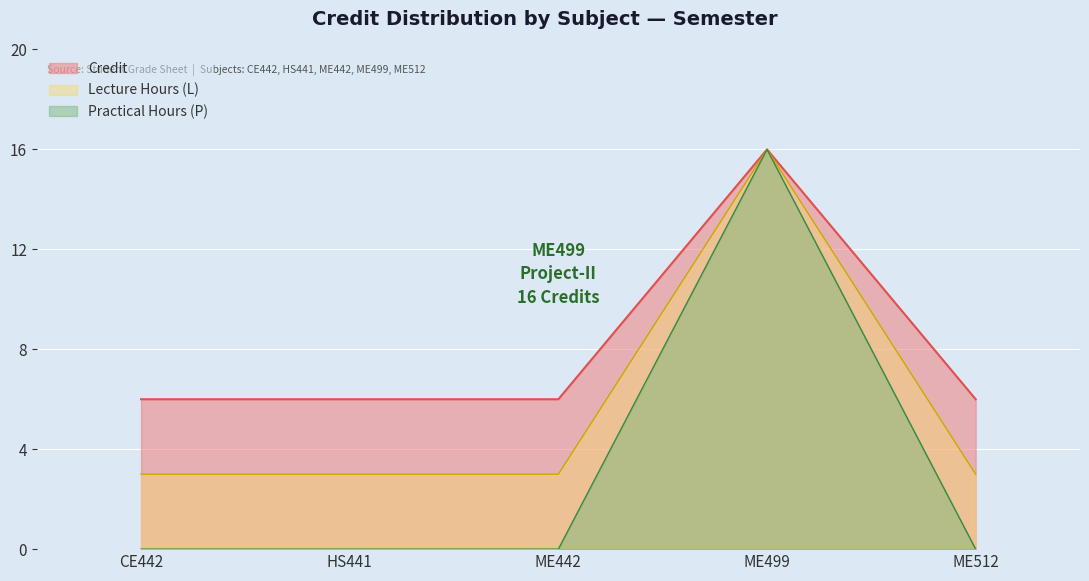

Reading left to right, extract all data points from this chart.

CE442=6	HS441=6	ME442=6	ME499=16	ME512=6